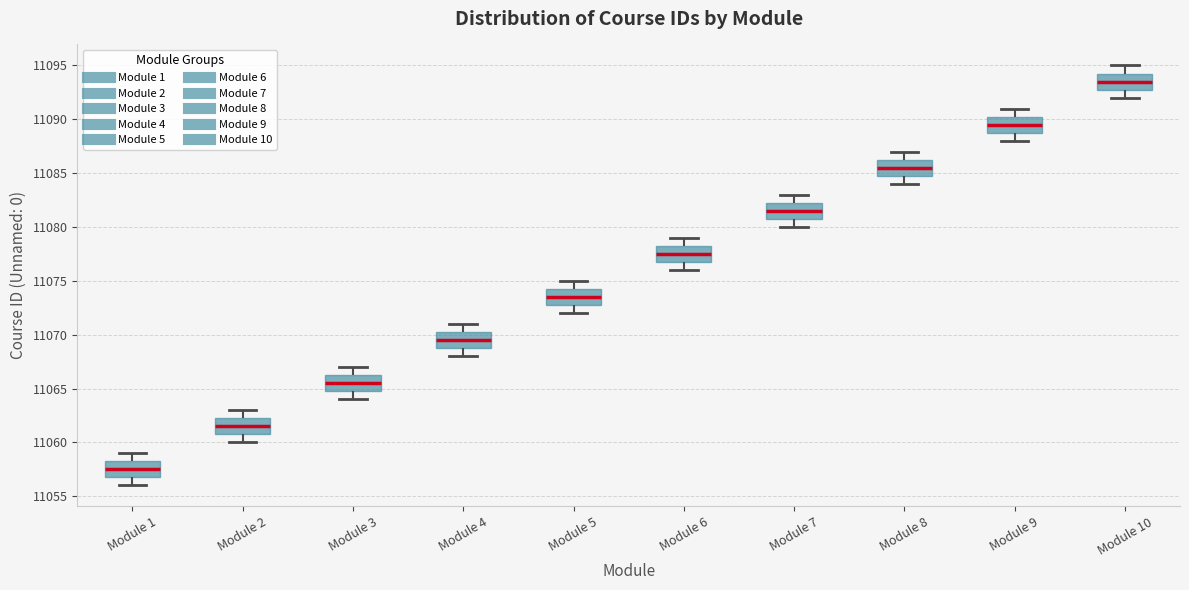

Reading left to right, transcribe this box plot: for each box, give where its median line is, the range the box spans, and where its two whiskers end, as read against the y-axis. The values are not printed on the chart, so give them approximately, as read against the axis.

Module 1: median 11057.5, box 11057.0 to 11058.5, whiskers 11056.0 to 11059.0
Module 2: median 11061.5, box 11061.0 to 11062.5, whiskers 11060.0 to 11063.0
Module 3: median 11065.5, box 11065.0 to 11066.5, whiskers 11064.0 to 11067.0
Module 4: median 11069.5, box 11069.0 to 11070.5, whiskers 11068.0 to 11071.0
Module 5: median 11073.5, box 11073.0 to 11074.5, whiskers 11072.0 to 11075.0
Module 6: median 11077.5, box 11077.0 to 11078.5, whiskers 11076.0 to 11079.0
Module 7: median 11081.5, box 11081.0 to 11082.5, whiskers 11080.0 to 11083.0
Module 8: median 11085.5, box 11085.0 to 11086.5, whiskers 11084.0 to 11087.0
Module 9: median 11089.5, box 11089.0 to 11090.5, whiskers 11088.0 to 11091.0
Module 10: median 11093.5, box 11093.0 to 11094.5, whiskers 11092.0 to 11095.0